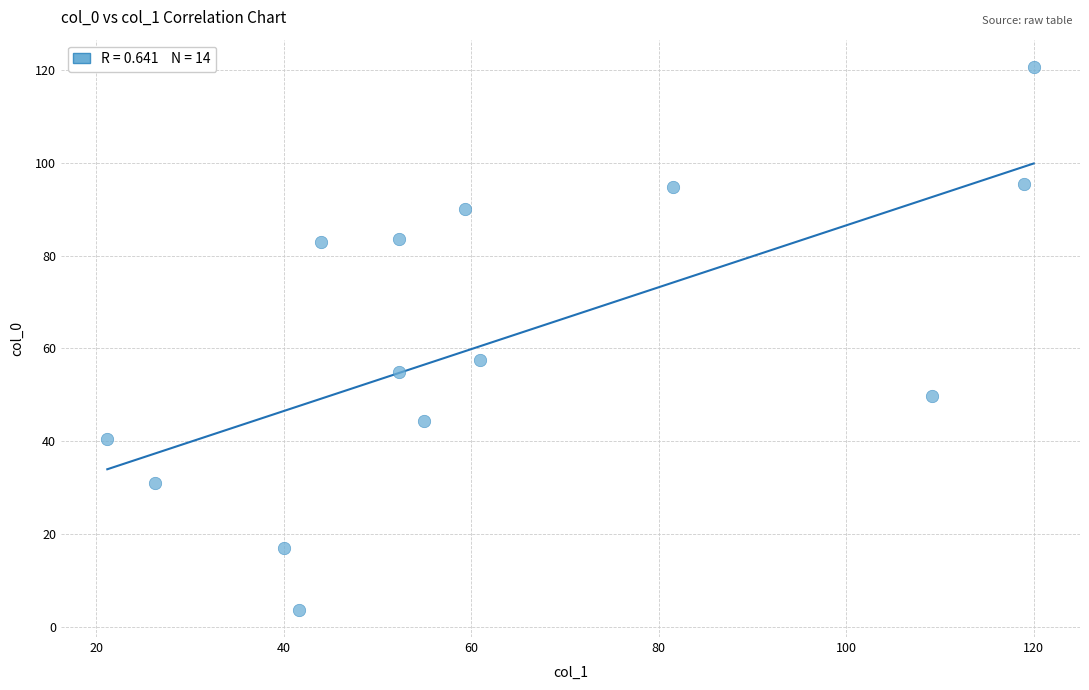

What Y value in the scatter plot is closest to 62?

57.5